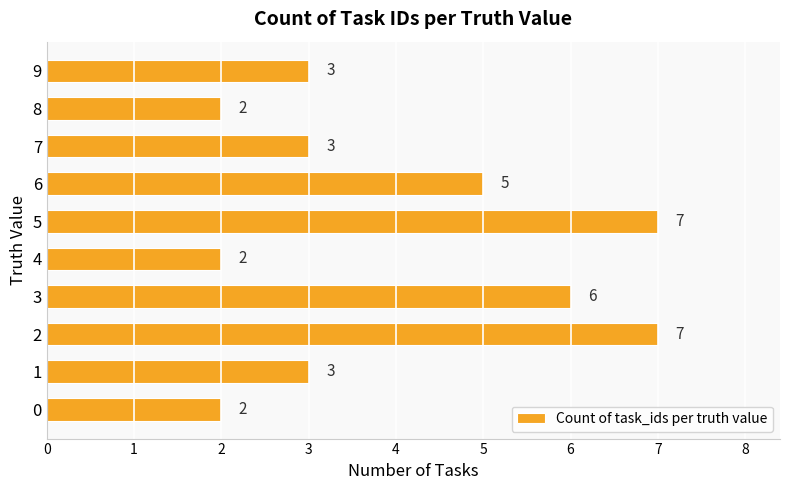

What is the change in value from 3 to 8?

-4